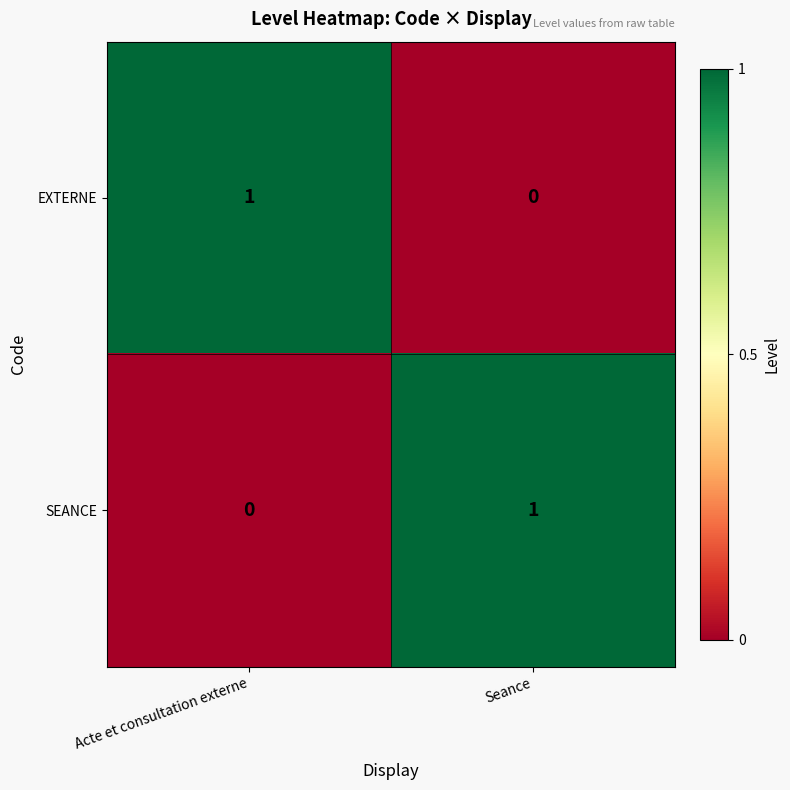

What is the spread (max minus min) of values at Acte et consultation externe?

1